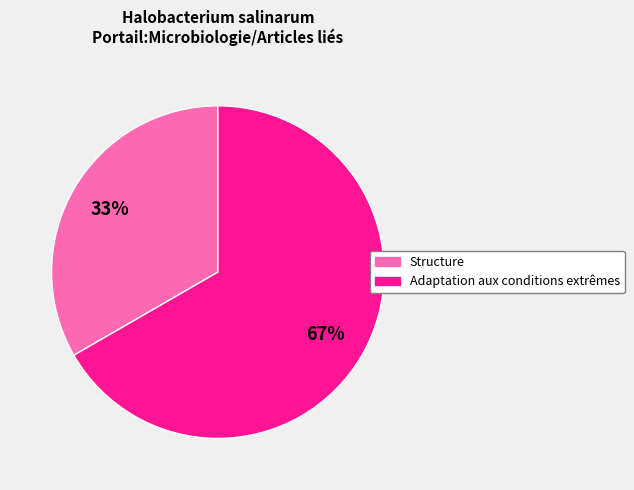

Is it true that Structure is 44% of the pie?

False